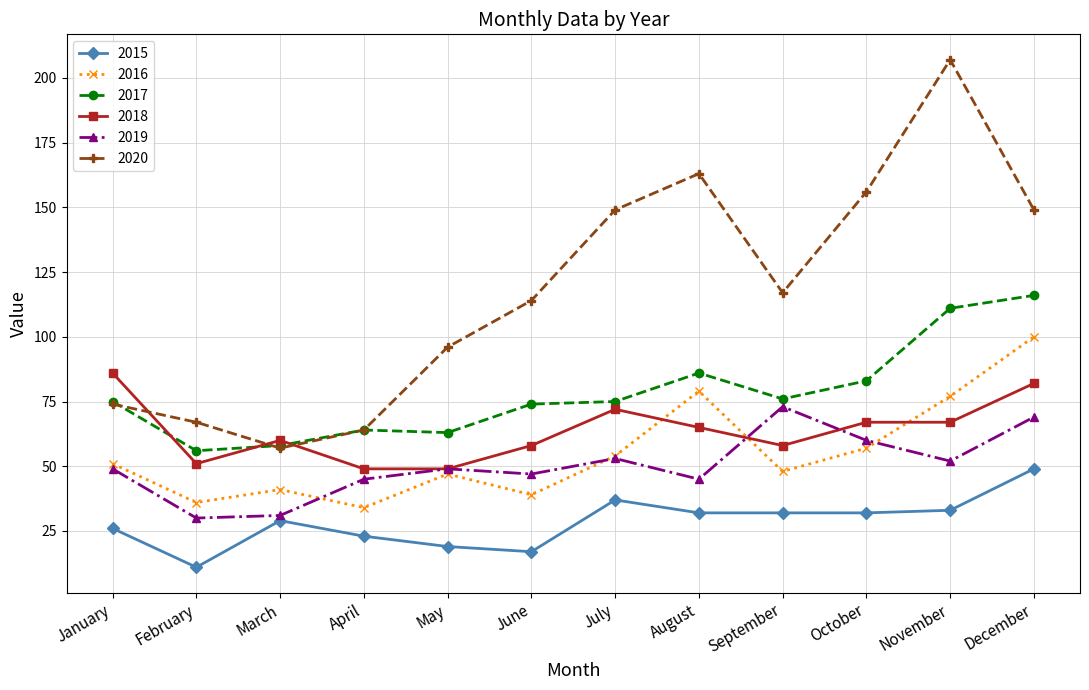

Which category has the lowest value in the 2015 series?

February